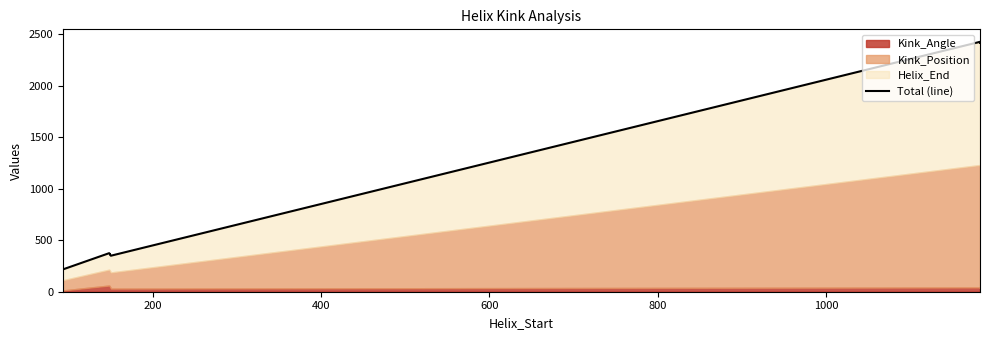

True or false: there are more than 0 points higher than both neighbors.

True